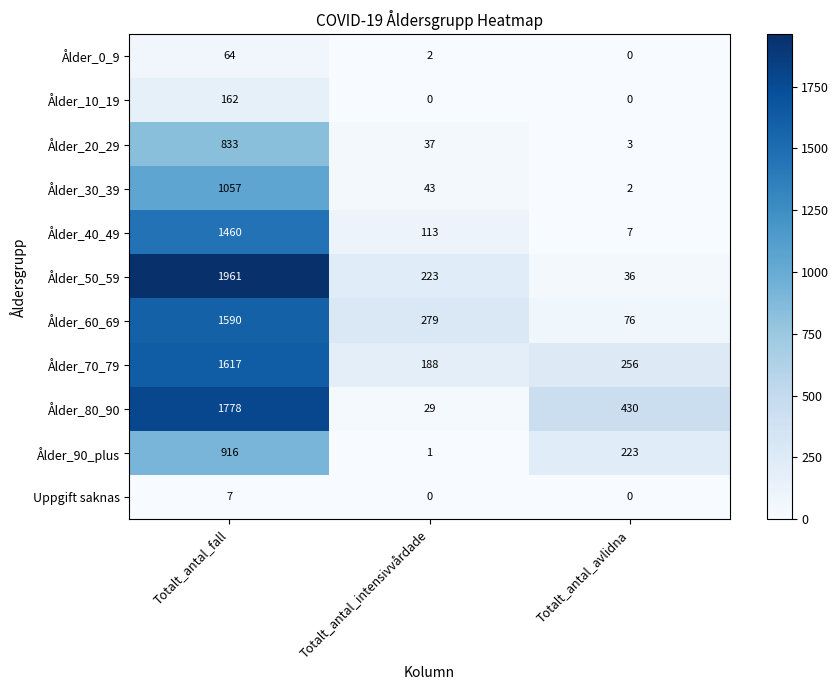

At which label does Ålder_60_69 reach its peak?

Totalt_antal_fall